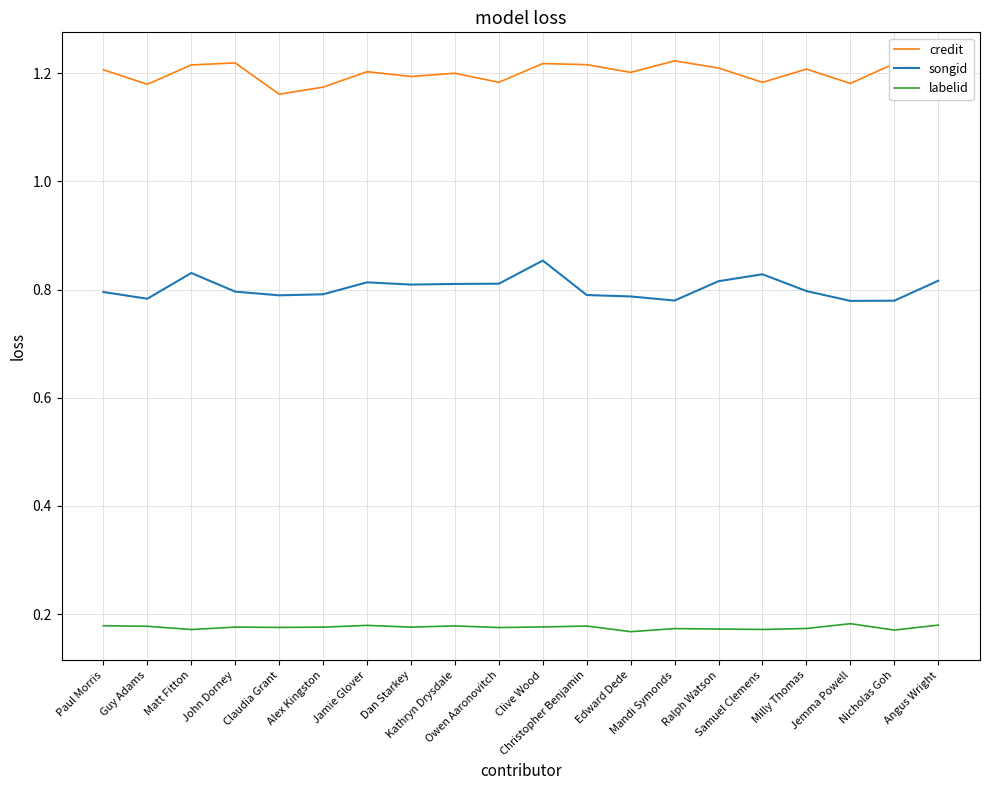

Between Paul Morris and Guy Adams, which series saw the biggest shift?

credit